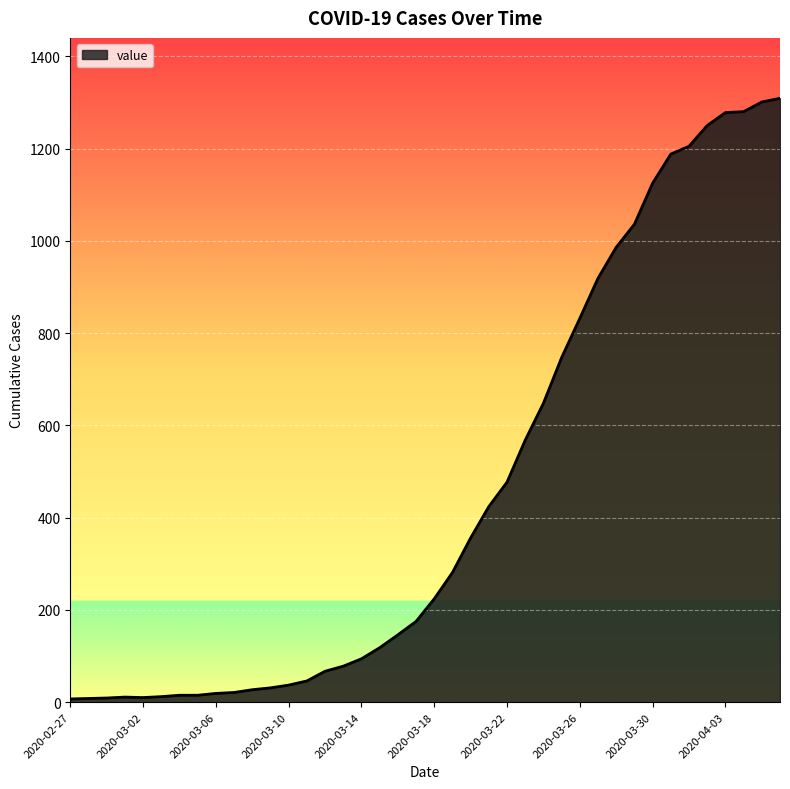

What is the difference between the maximum and minimum values?

1302